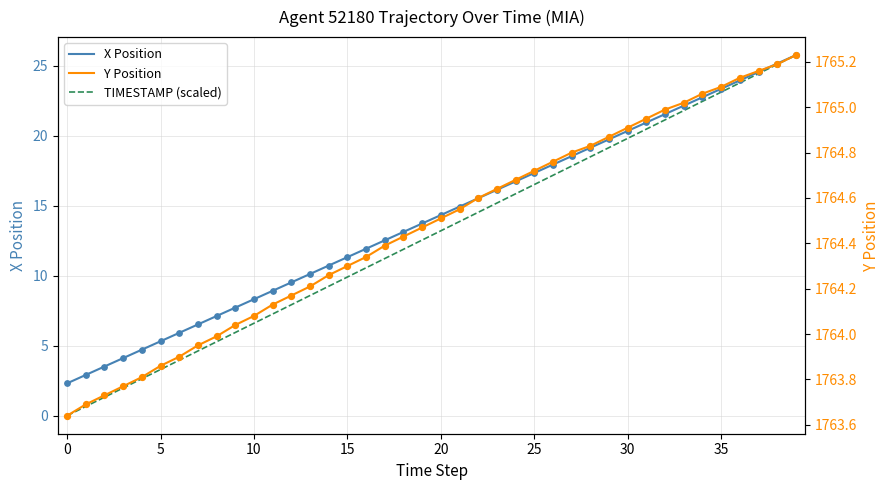

Which series contains the highest Y value?

Y Position